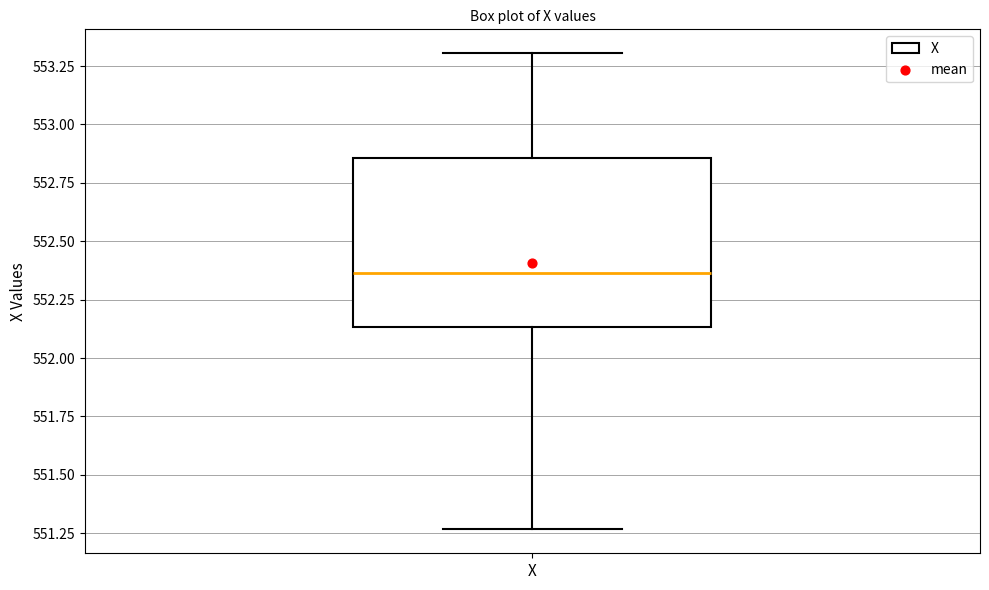

Transcribe this box plot: give where the median line is, the range the box spans, and where the two whiskers end, as read against the y-axis. The values are not printed on the chart, so give them approximately, as read against the axis.

median 552.35, box 552.15 to 552.85, whiskers 551.25 to 553.30